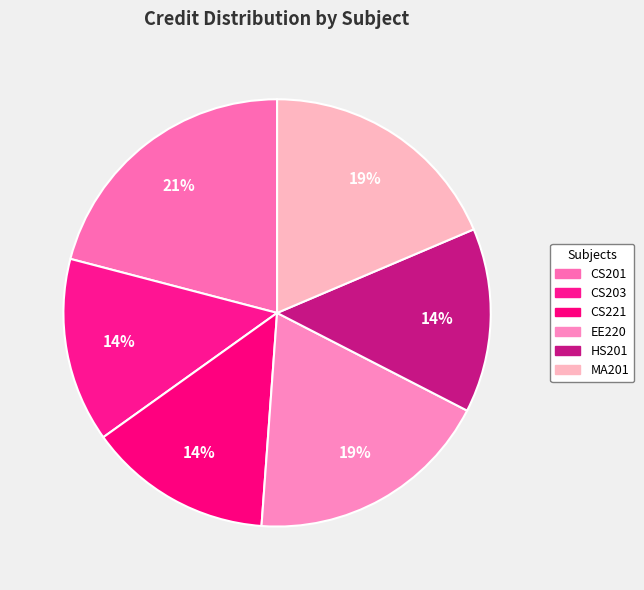

How many slices are in this pie chart?

6